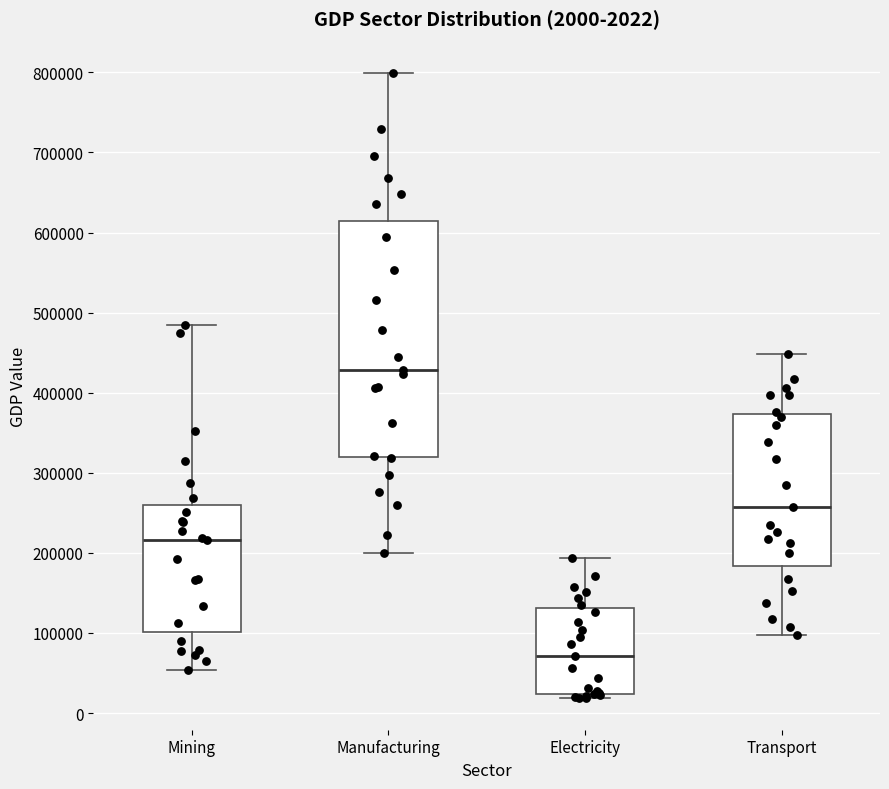

Comparing the boxes themselves (not the whiskers), which one is the tallest?

Manufacturing